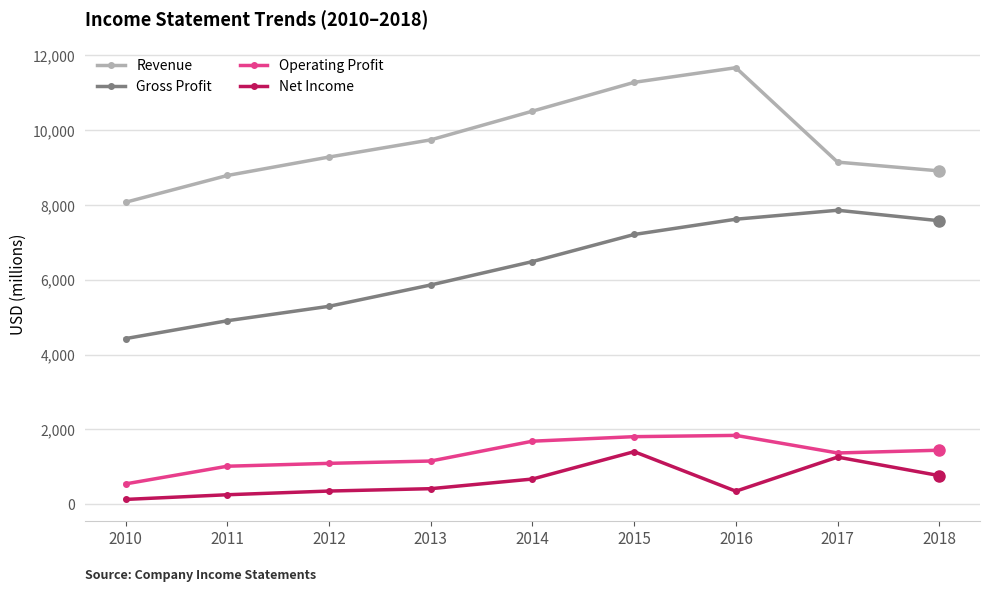

Between 2015 and 2016, which series saw the biggest shift?

Net Income